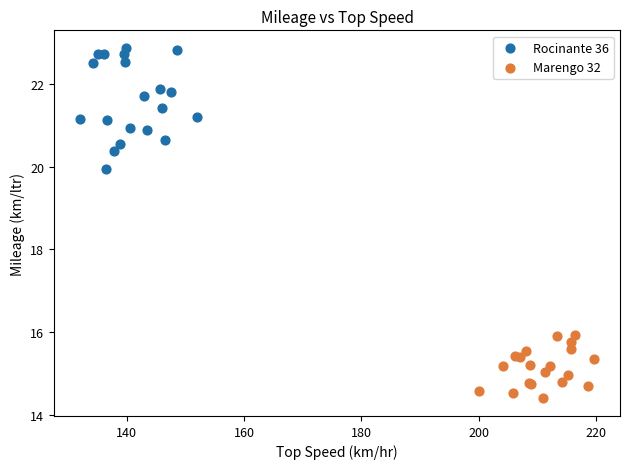

Which series reaches the maximum Y coordinate?

Rocinante 36